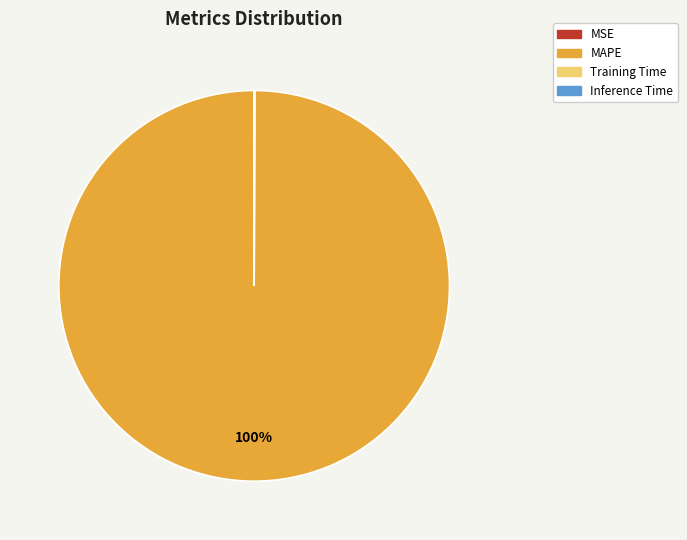

Does any single category account for the majority?

Yes